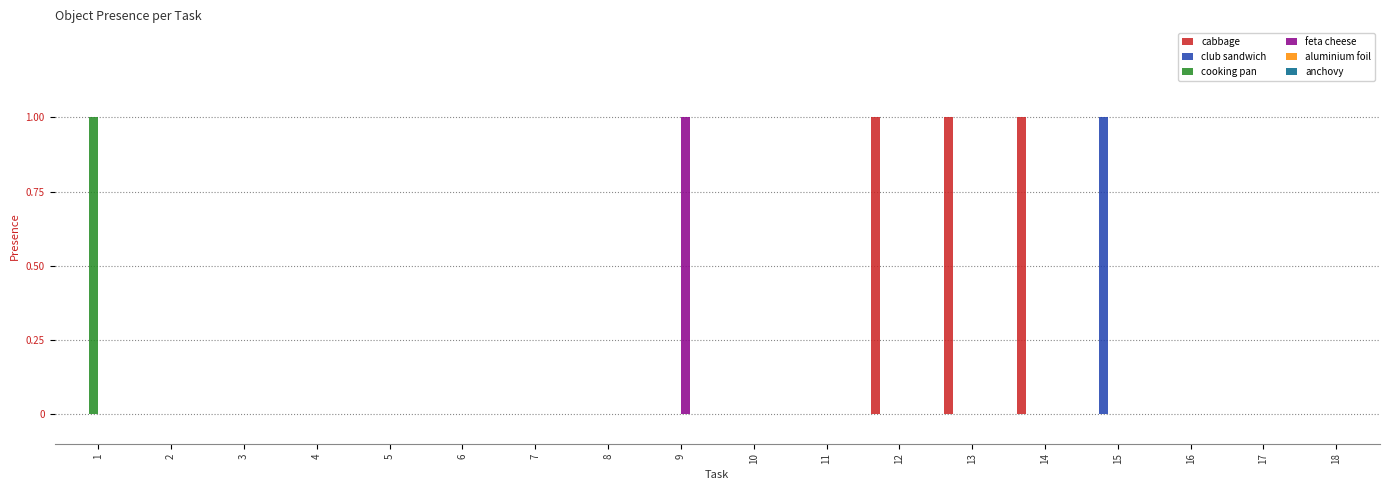

Which category has the highest value in the club sandwich series?

15